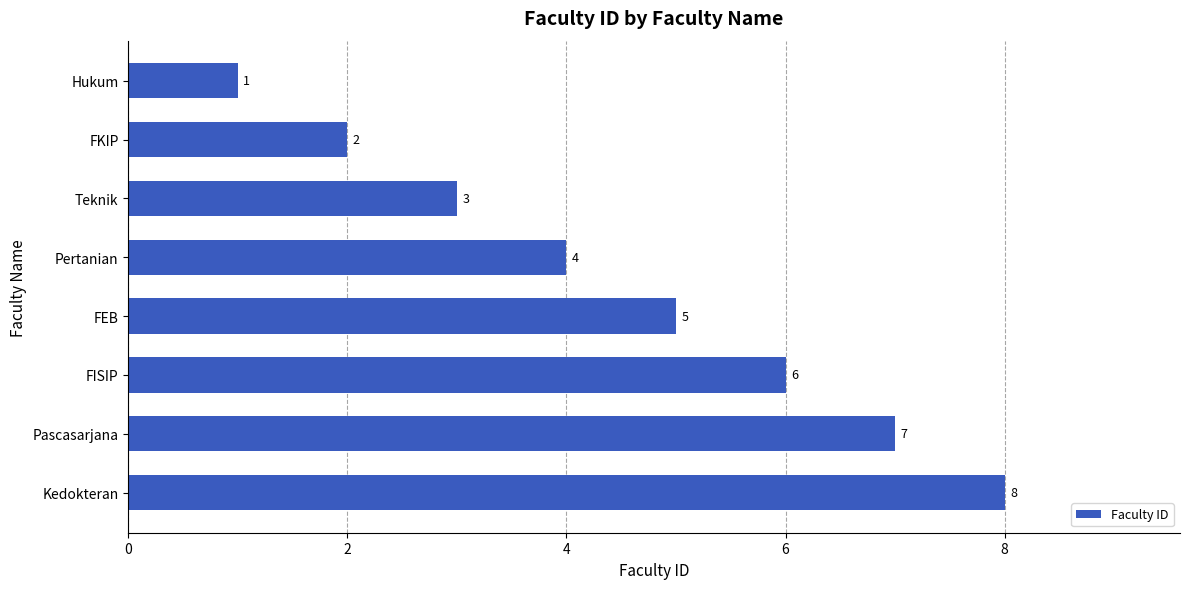

Are the bars horizontal?

Yes